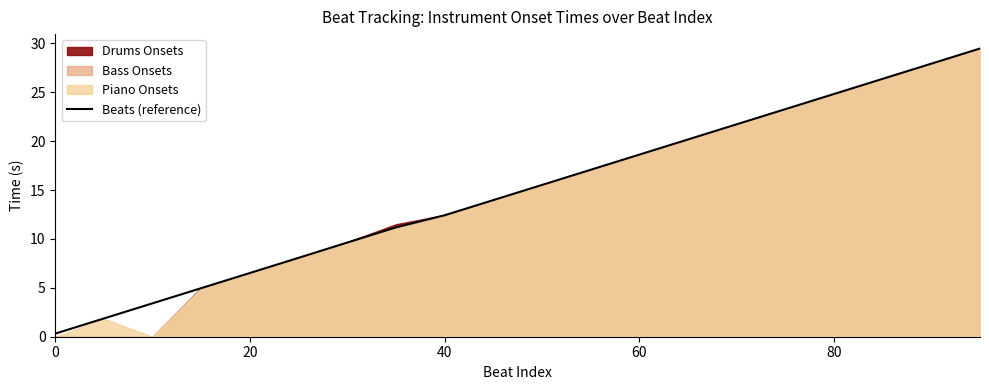

The Beats (reference) series shows 20.4 at 40. True or false?

False